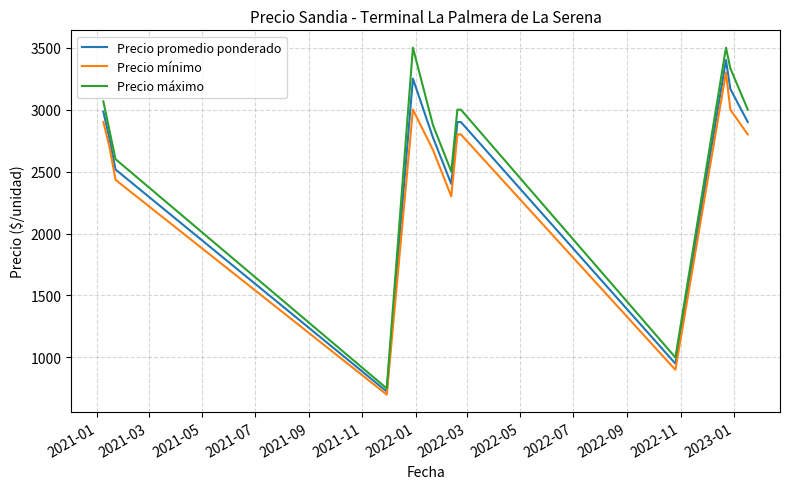

What is the smallest value displayed?

700.0